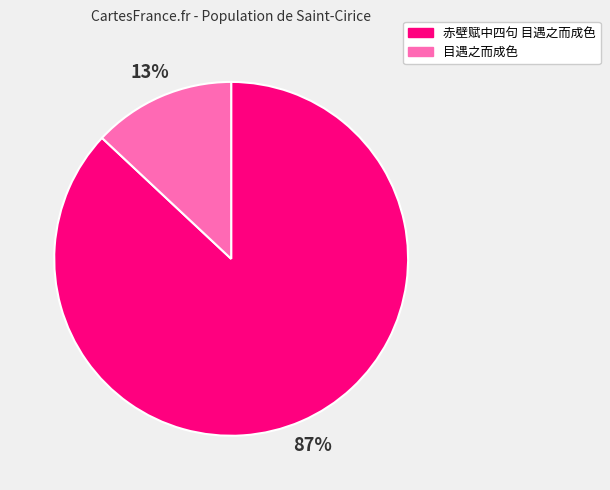

What percentage is the 目遇之而成色 slice, to the nearest percent?

13%